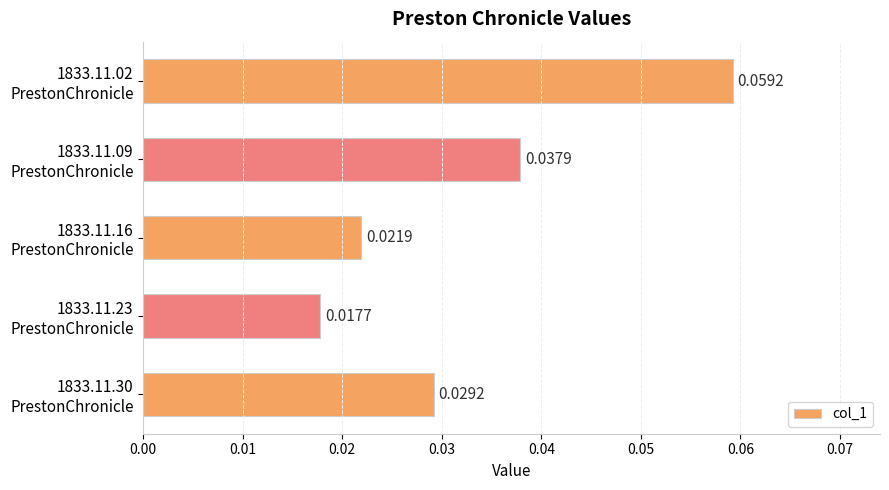

Rank the categories by value from highest to lowest.

1833.11.02
PrestonChronicle, 1833.11.09
PrestonChronicle, 1833.11.30
PrestonChronicle, 1833.11.16
PrestonChronicle, 1833.11.23
PrestonChronicle